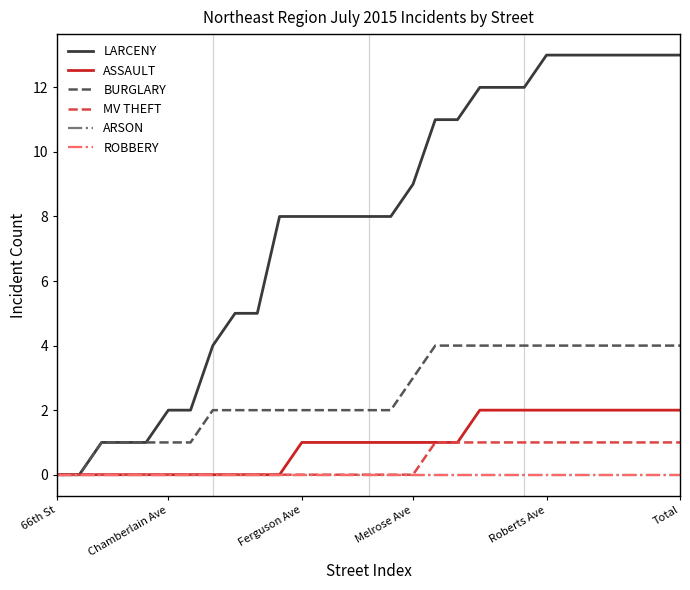

At how many categories does at least one series exceed 9?

12